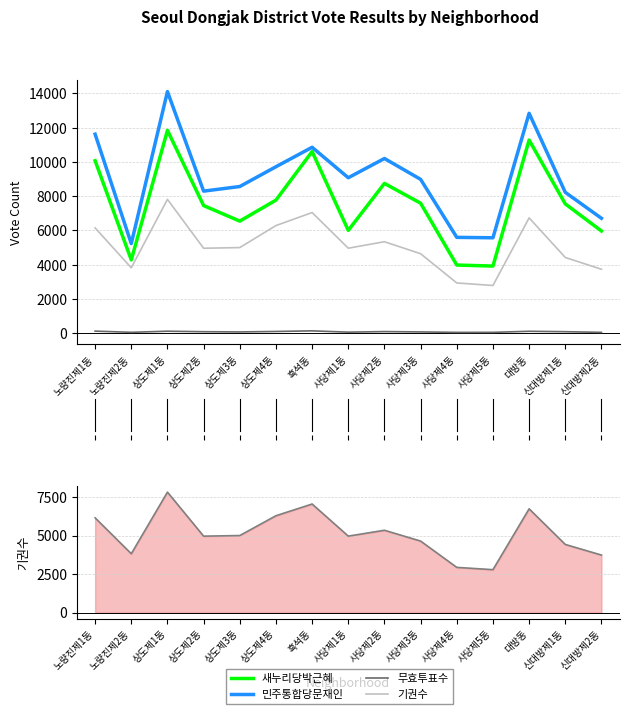

Which series changed the most between 흑석동 and 사당제4동?

새누리당박근혜